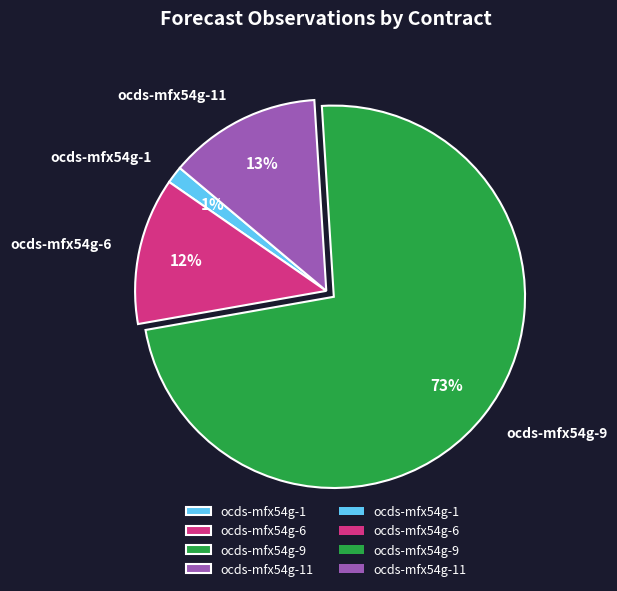

What is the largest slice in the pie chart?

ocds-mfx54g-9